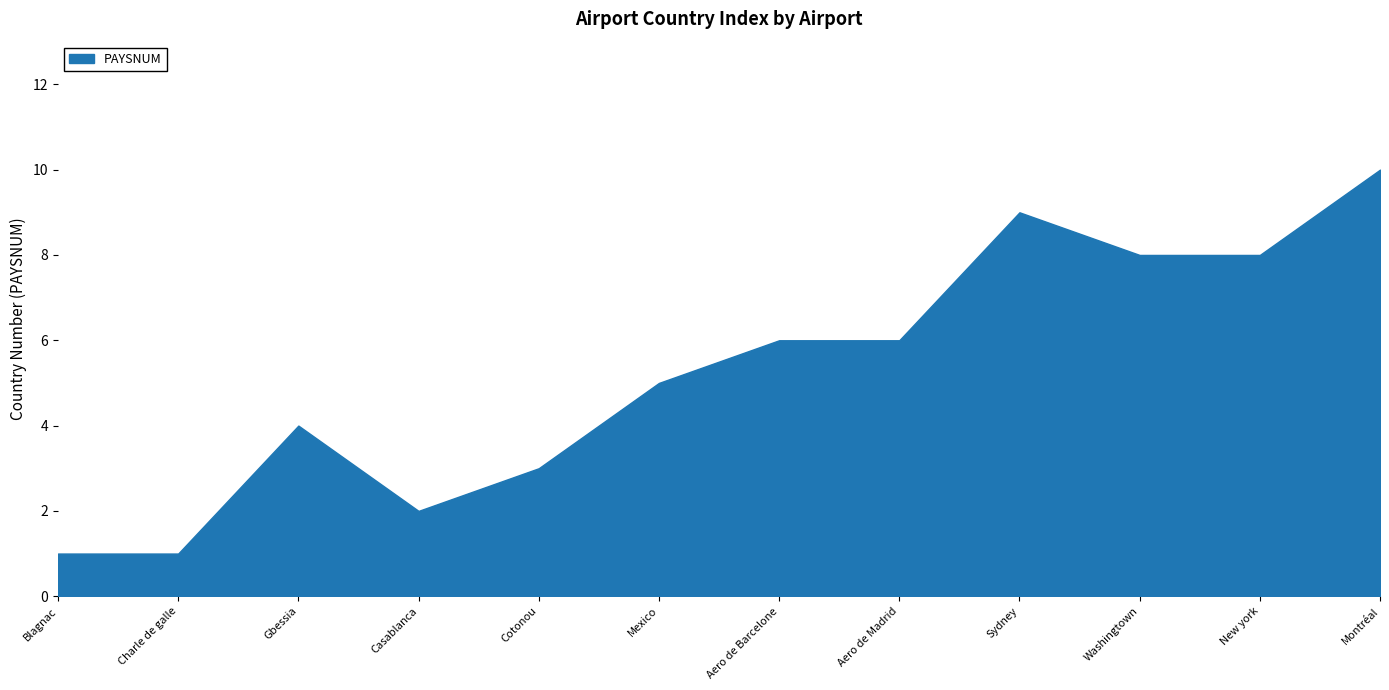

What is the greatest value displayed?

10